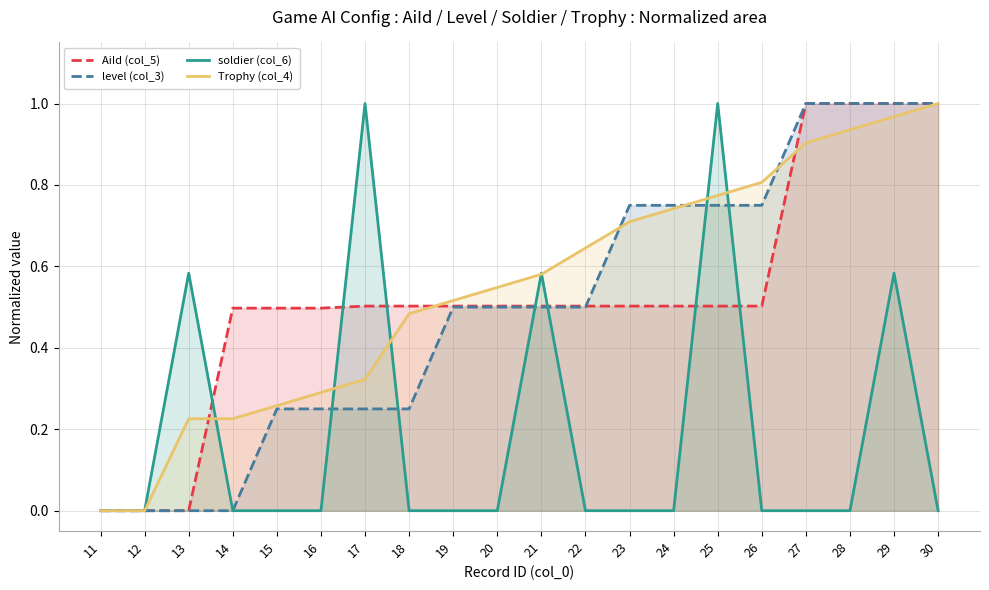

Reading left to right, list all the values displayed in this chart.

AiId (col_5): 11=0.0	12=0.0	13=0.0	14=0.5	15=0.5	16=0.5	17=0.5	18=0.5	19=0.5	20=0.5	21=0.5	22=0.5	23=0.5	24=0.5	25=0.5	26=0.5	27=1.0	28=1.0	29=1.0	30=1.0
level (col_3): 11=0.0	12=0.0	13=0.0	14=0.0	15=0.2	16=0.2	17=0.2	18=0.2	19=0.5	20=0.5	21=0.5	22=0.5	23=0.8	24=0.8	25=0.8	26=0.8	27=1.0	28=1.0	29=1.0	30=1.0
soldier (col_6): 11=0.0	12=0.0	13=0.6	14=0.0	15=0.0	16=0.0	17=1.0	18=0.0	19=0.0	20=0.0	21=0.6	22=0.0	23=0.0	24=0.0	25=1.0	26=0.0	27=0.0	28=0.0	29=0.6	30=0.0
Trophy (col_4): 11=0.0	12=0.0	13=0.2	14=0.2	15=0.3	16=0.3	17=0.3	18=0.5	19=0.5	20=0.5	21=0.6	22=0.6	23=0.7	24=0.7	25=0.8	26=0.8	27=0.9	28=0.9	29=1.0	30=1.0